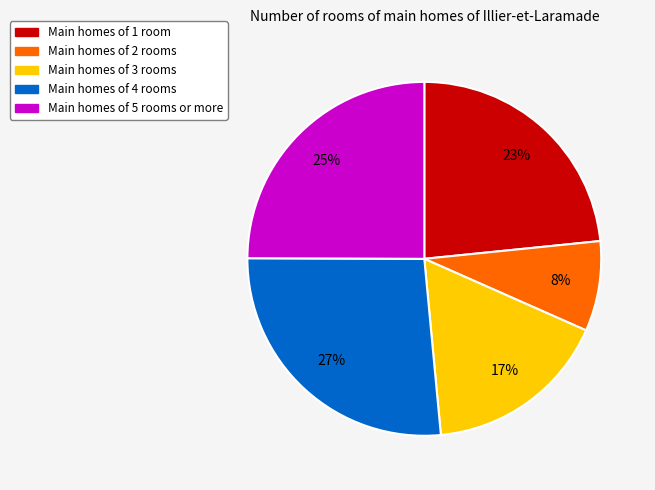

Does any single category account for the majority?

No